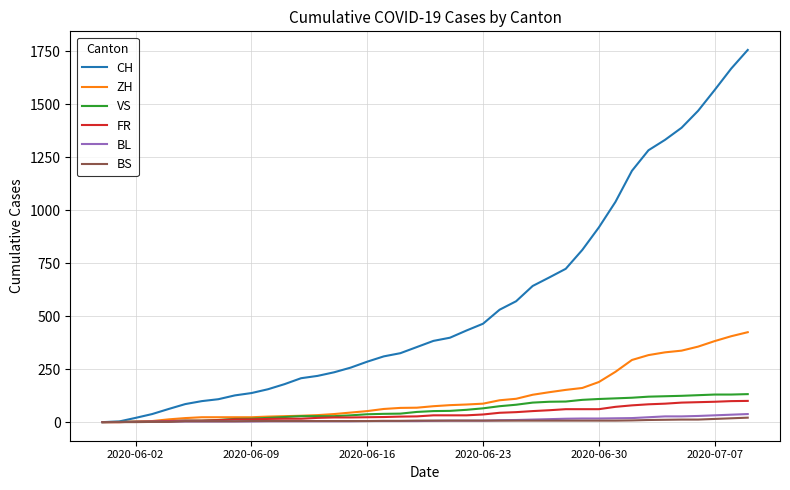

Which series has the largest total across all categories?

CH